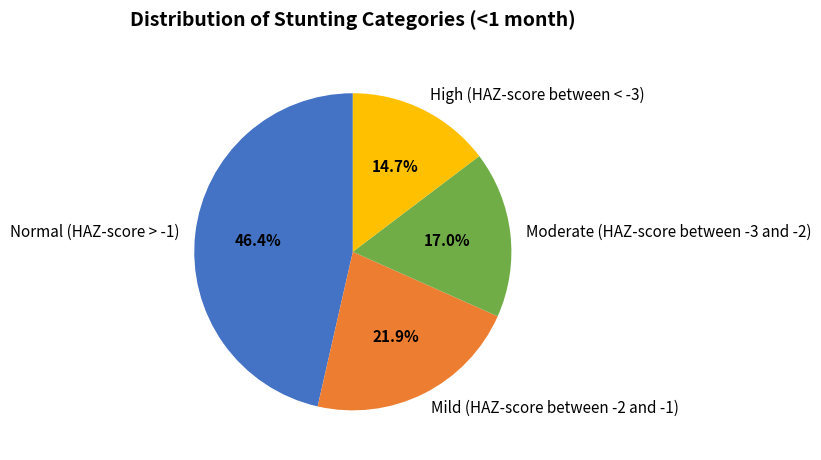

To the nearest percent, what percentage of the pie is Normal (HAZ-score > -1)?

46%